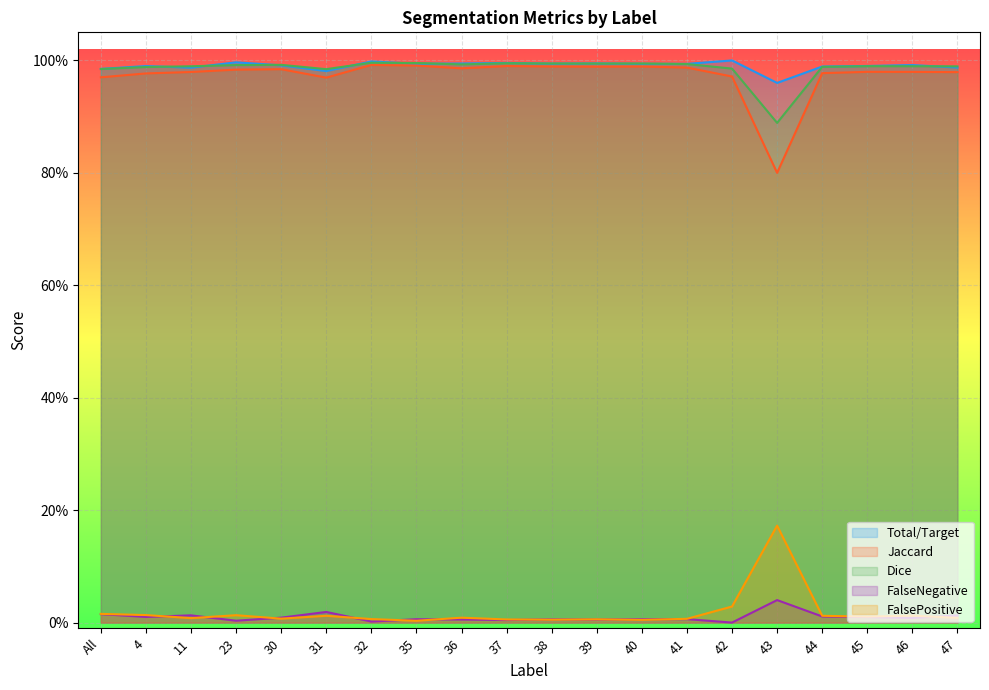

At how many categories does at least one series exceed 0?

20